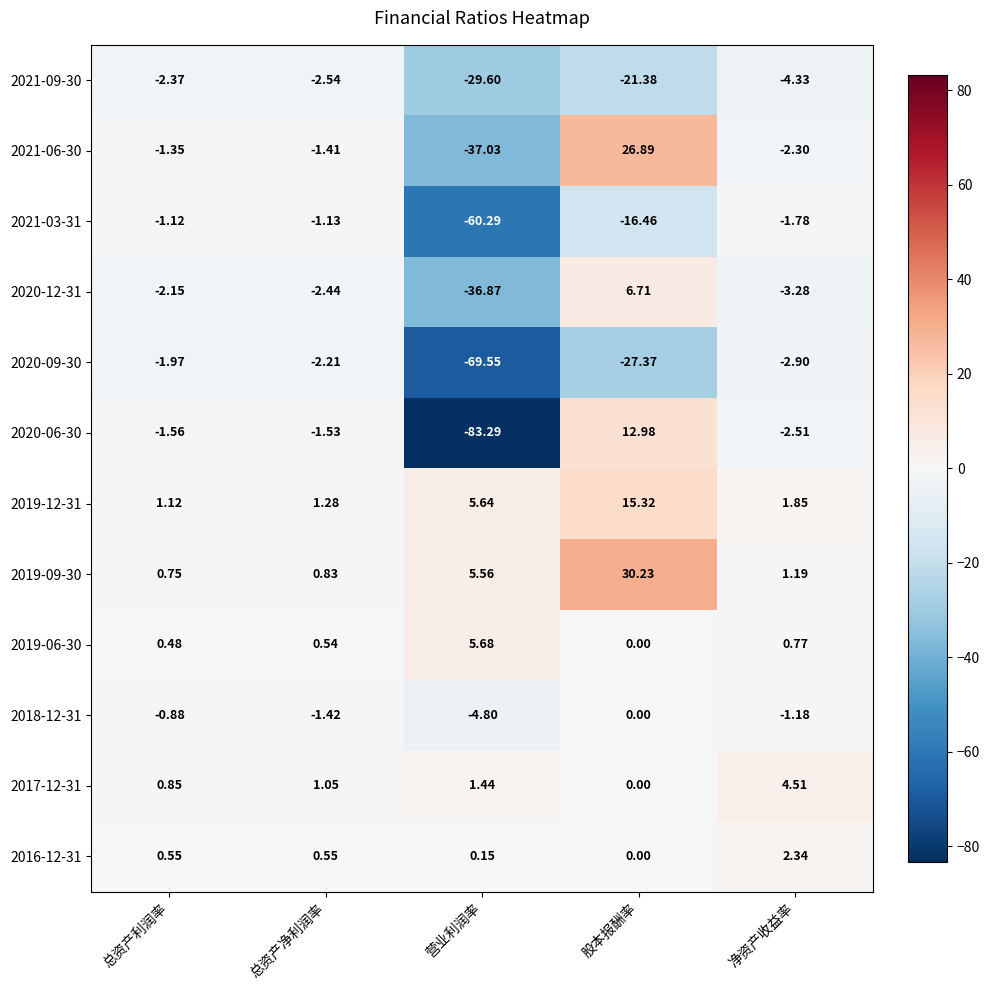

Is the value of 2016-12-31 at 总资产利润率 greater than the value of 2018-12-31 at 营业利润率?

Yes